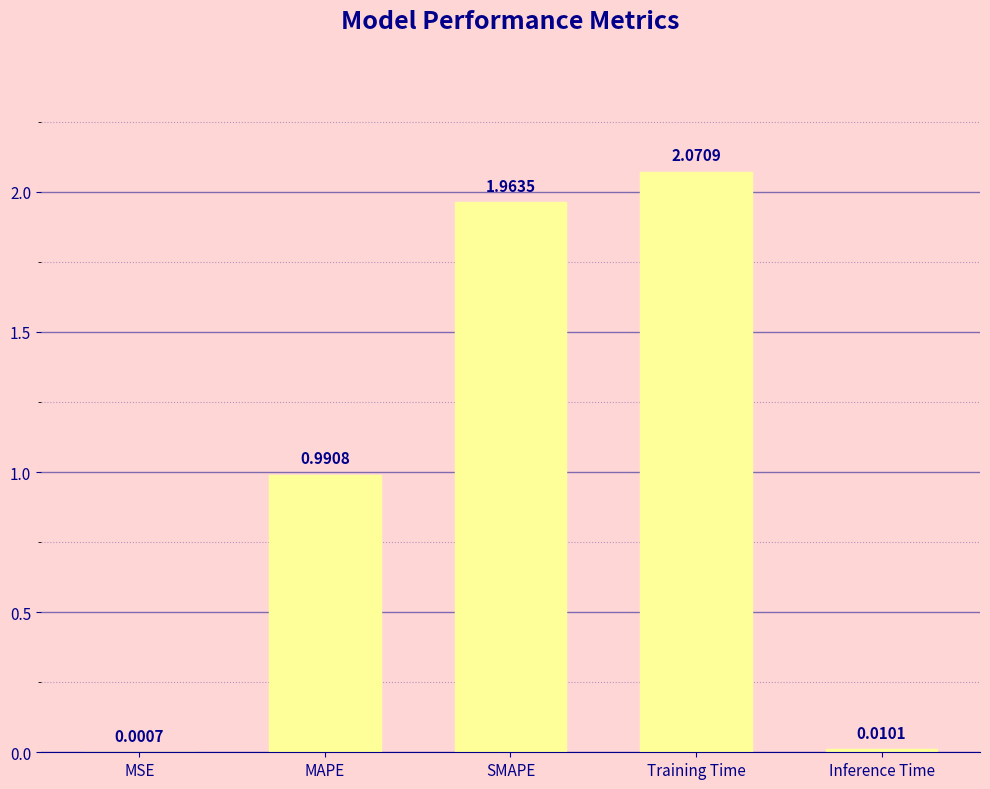

At which category does the chart reach its peak across all series?

Training Time